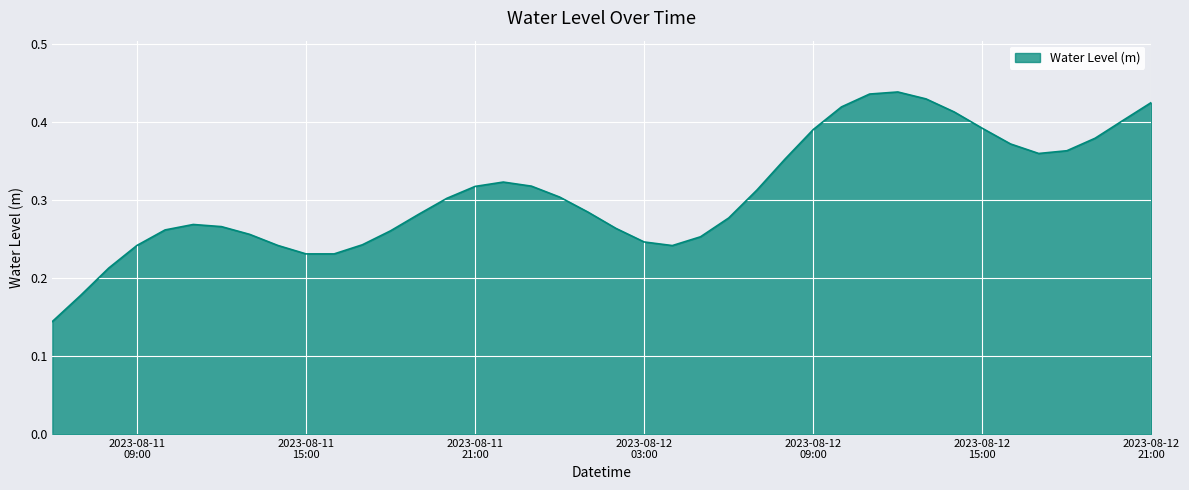

Which category has the highest value across all series?

2023-08-12 12:00:00